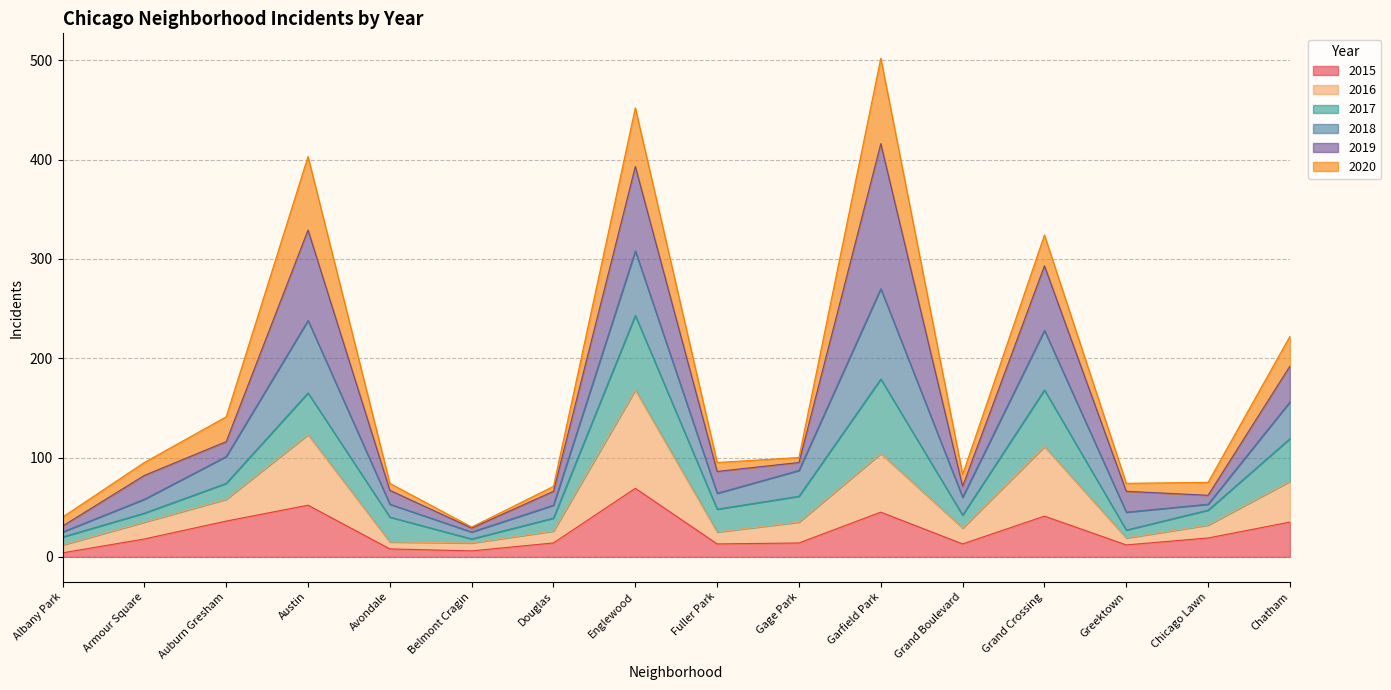

At which category does 2016 reach its first local peak?

Austin